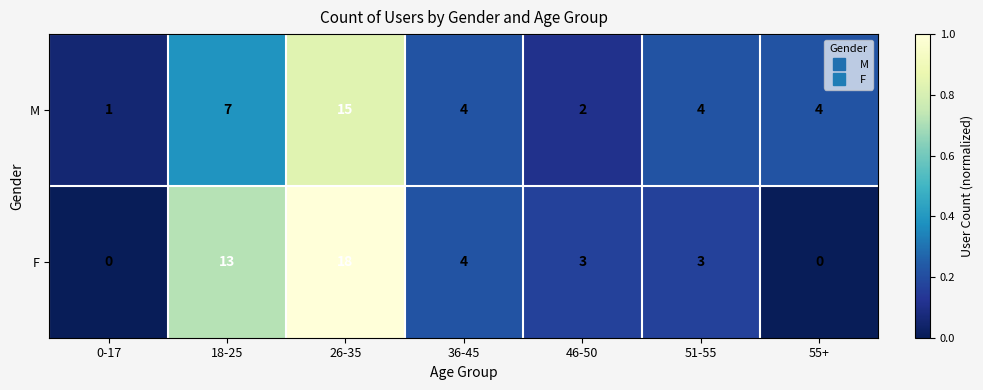

At which category does the chart reach its peak across all series?

26-35